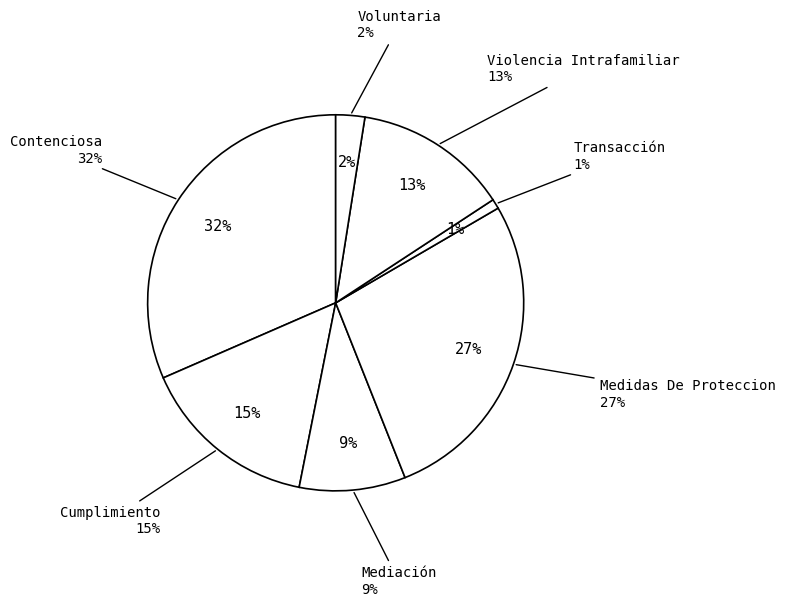

Which category has the smallest portion of the pie?

Transacción